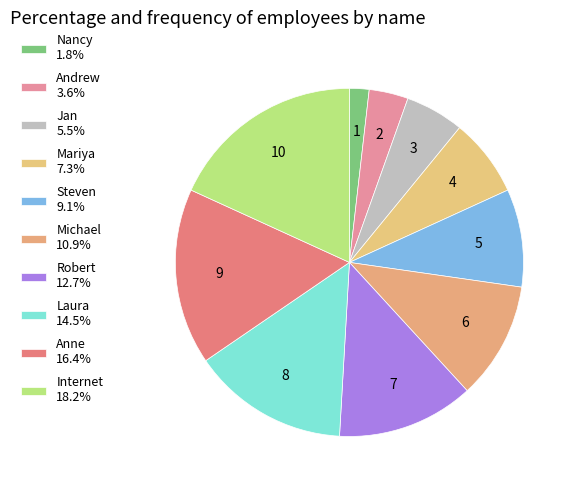

What is the change in value from Steven to Internet?

+5